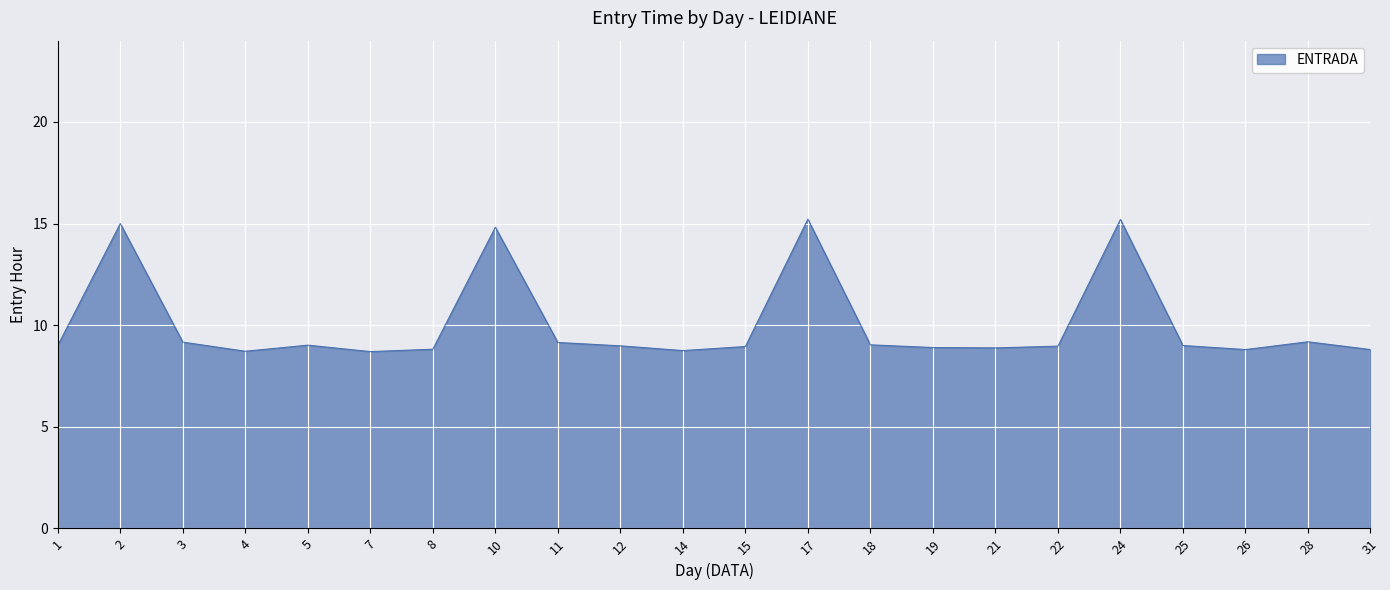

What is the difference between the maximum and minimum values?

6.5